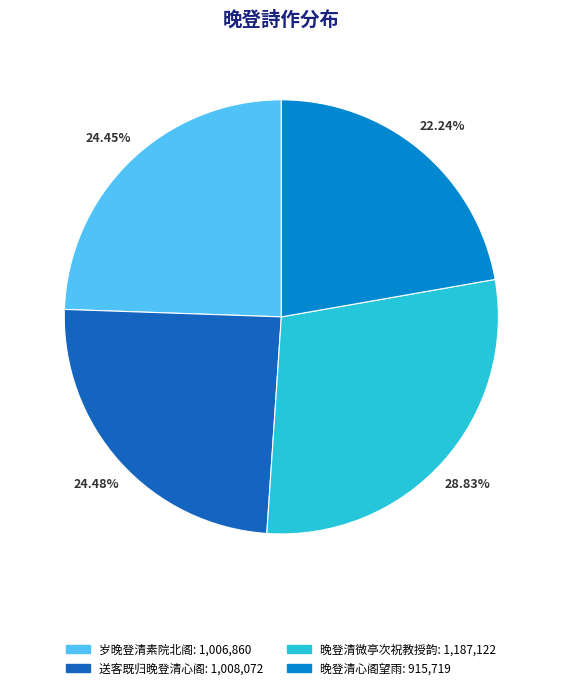

Is there a majority slice in this chart?

No